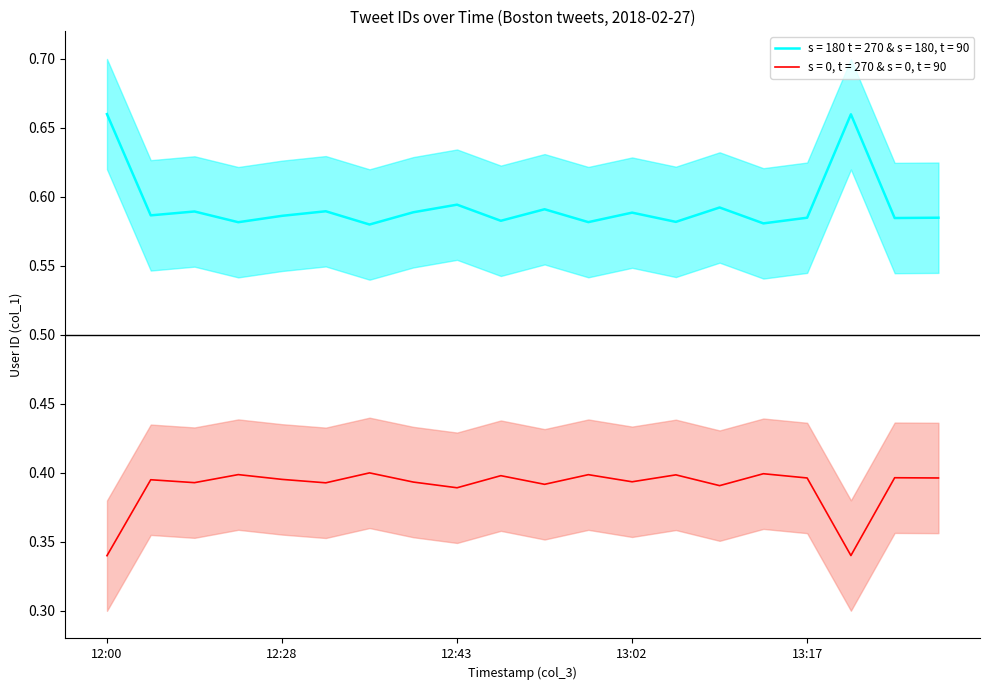

The s = 180 t = 270 & s = 180, t = 90 series shows 0.2 at 13:17. True or false?

False